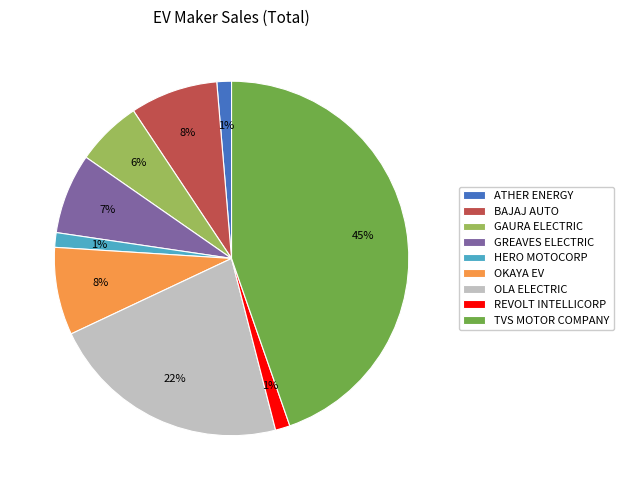

How many segments does this pie chart have?

9